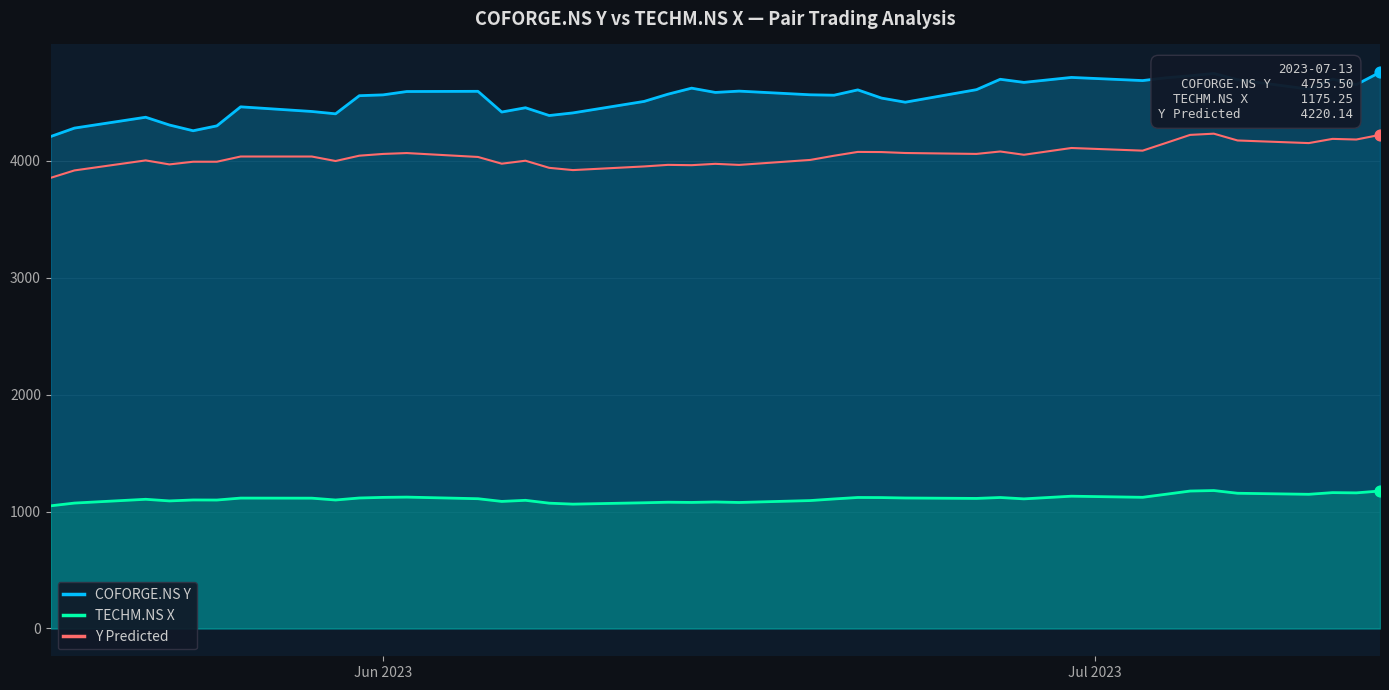

Which series has the largest total across all categories?

COFORGE.NS Y